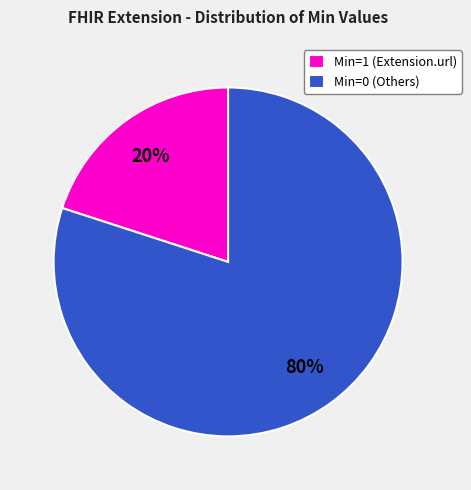

Which category has the biggest portion of the pie?

Min=0 (Others)